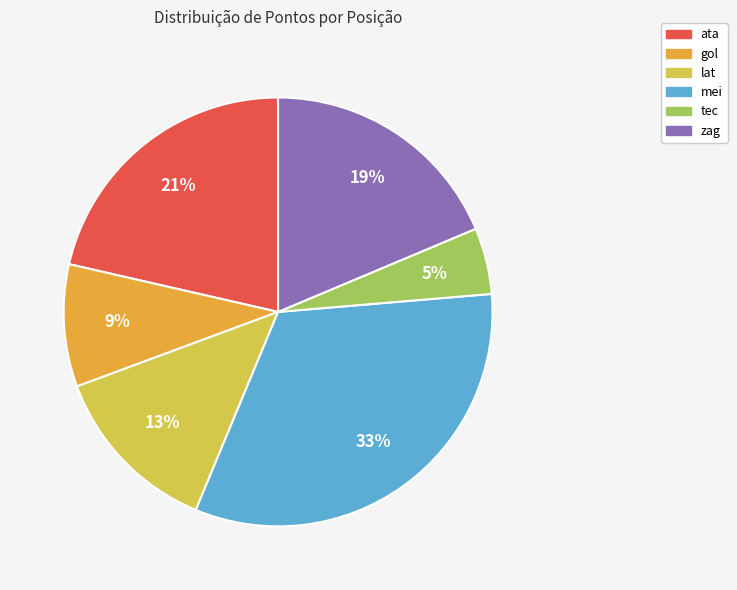

Which slice is the largest?

mei